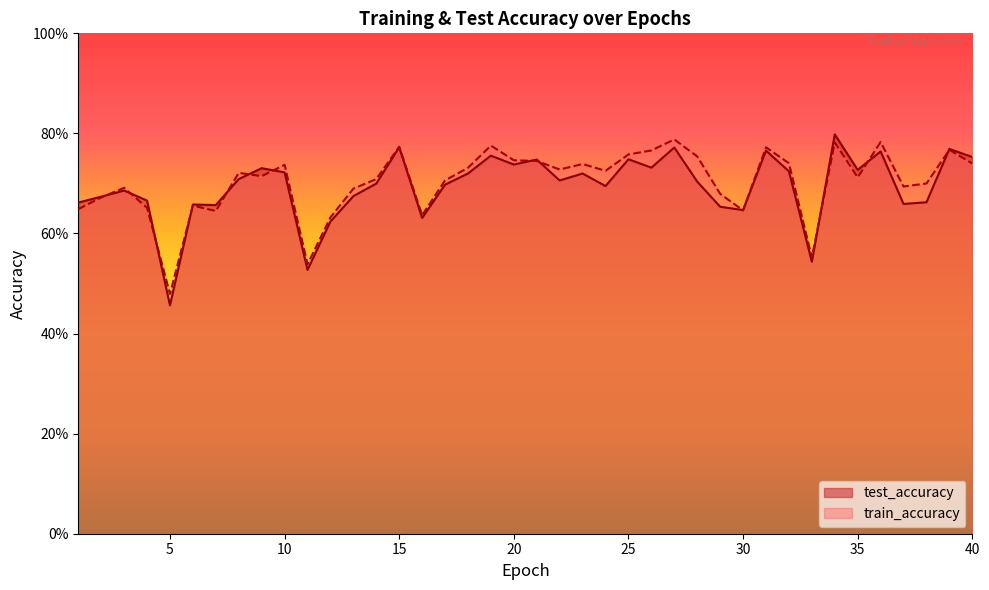

Reading left to right, extract all data points from this chart.

test_accuracy: 0.7	0.7	0.7	0.7	0.5	0.7	0.7	0.7	0.7	0.7	0.5	0.6	0.7	0.7	0.8	0.6	0.7	0.7	0.8	0.7	0.7	0.7	0.7	0.7	0.7	0.7	0.8	0.7	0.7	0.6	0.8	0.7	0.5	0.8	0.7	0.8	0.7	0.7	0.8	0.8
train_accuracy: 0.6	0.7	0.7	0.7	0.5	0.7	0.6	0.7	0.7	0.7	0.5	0.6	0.7	0.7	0.8	0.6	0.7	0.7	0.8	0.7	0.7	0.7	0.7	0.7	0.8	0.8	0.8	0.8	0.7	0.6	0.8	0.7	0.6	0.8	0.7	0.8	0.7	0.7	0.8	0.7